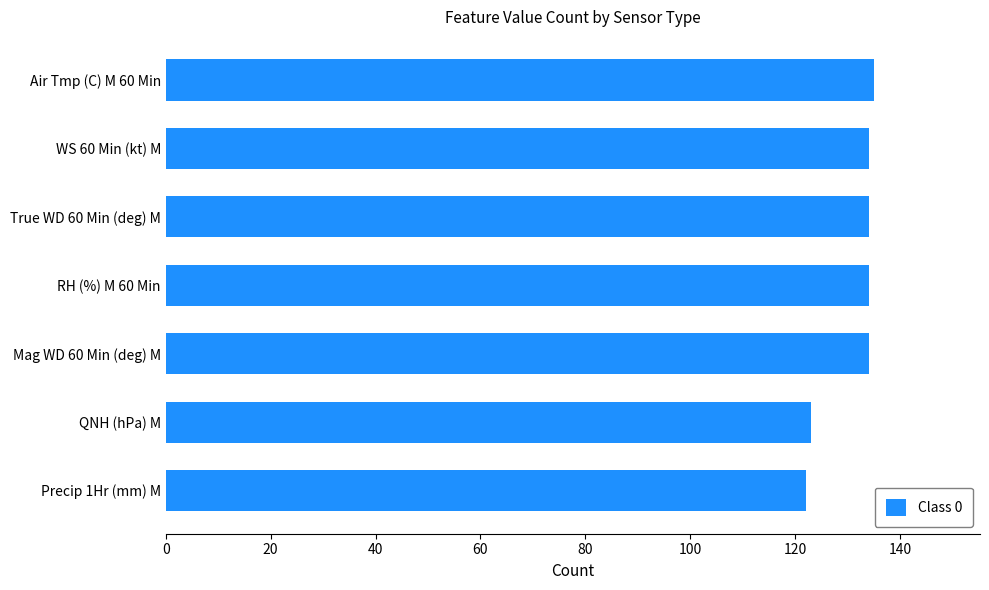

True or false: the data shows 134 at Mag WD 60 Min (deg) M.

True